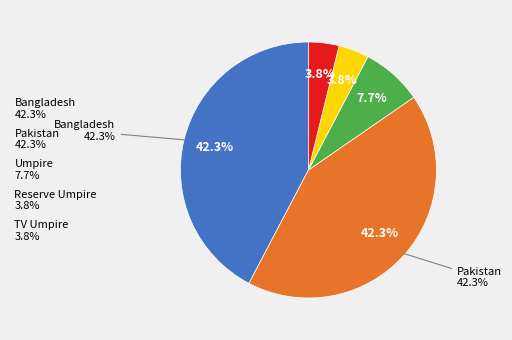

Rank the categories by value from lowest to highest.

Reserve Umpire, TV Umpire, Umpire, Bangladesh, Pakistan